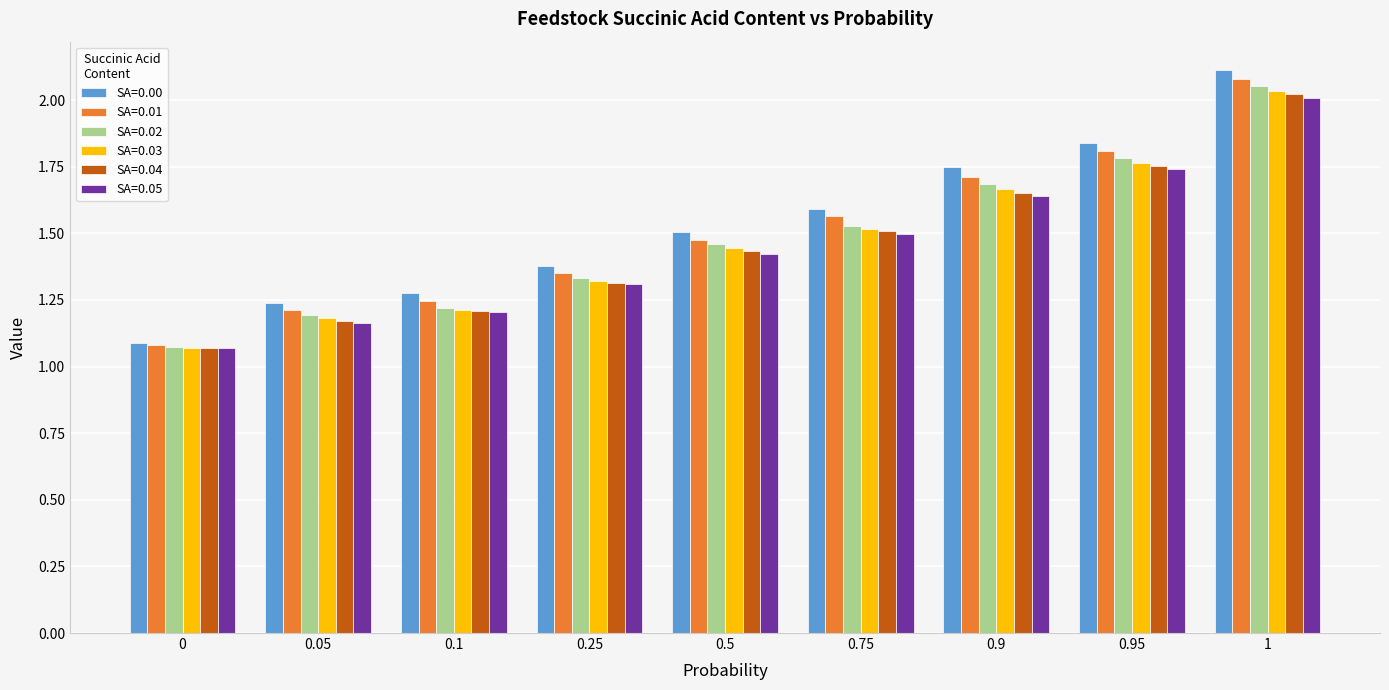

At how many categories does at least one series exceed 1?

9